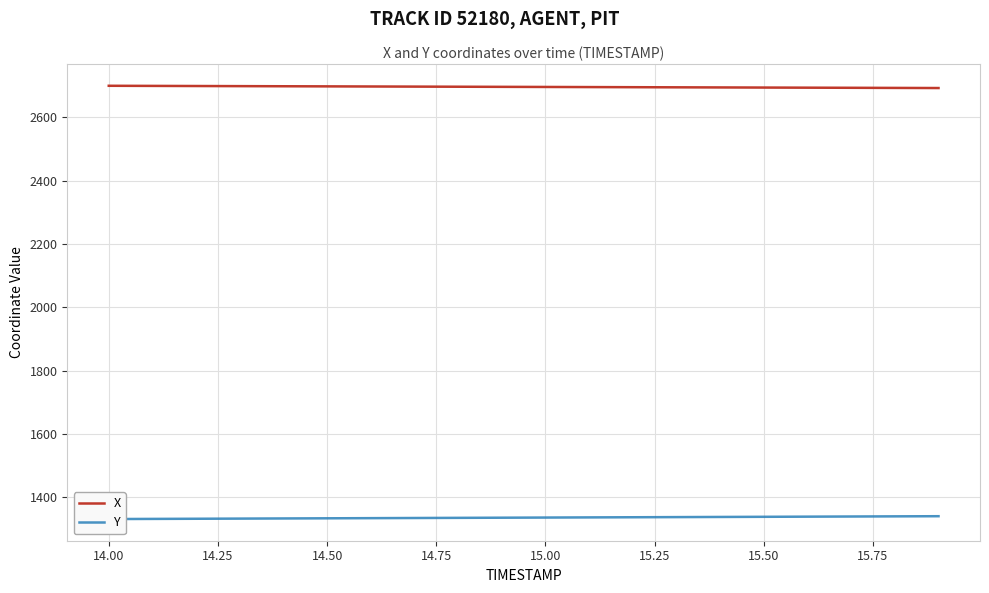

How many data points in X are less than 2696?

8